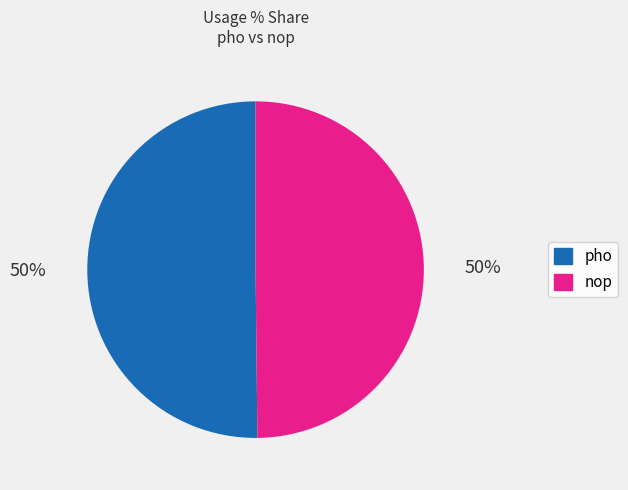

The nop slice represents 50% of the pie. True or false?

True